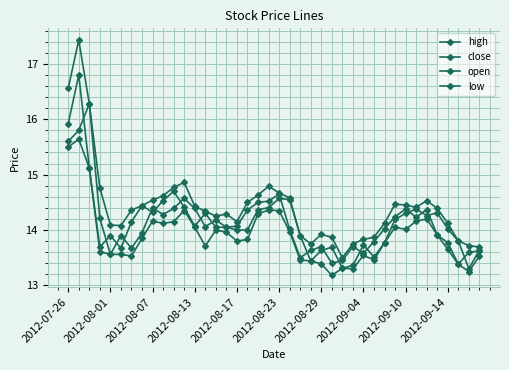

Count the number of categories in the chart.

40